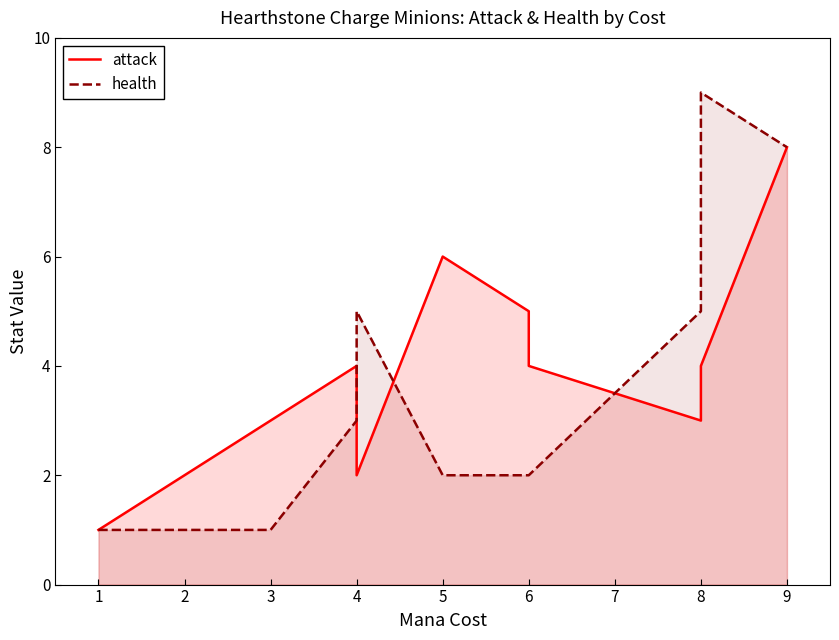

How many intersections are there between health and attack?

3